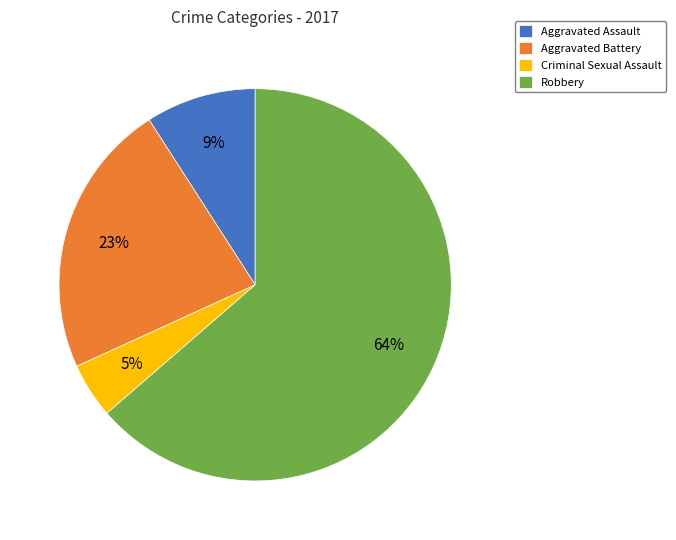

Combined, do Aggravated Battery and Criminal Sexual Assault account for over 50%?

No